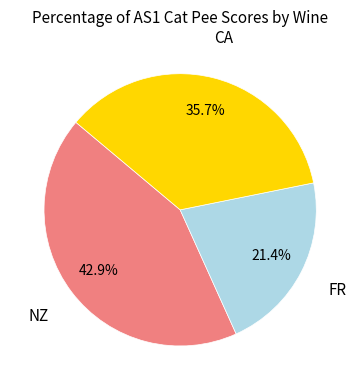

What percentage is NOT represented by NZ?

57.1%